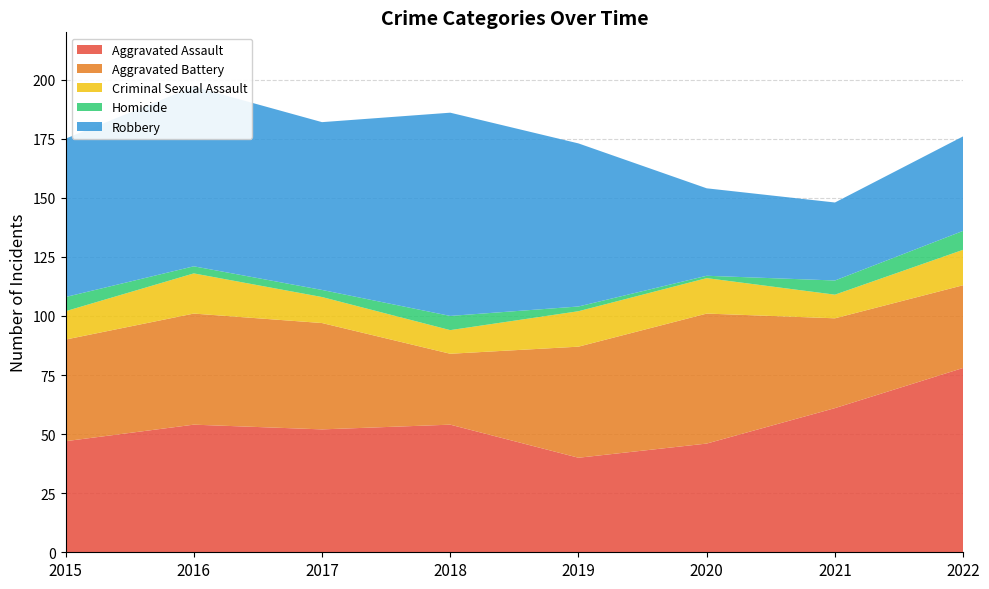

Reading left to right, transcribe all the data shown in this chart.

Aggravated Assault: 2015=47	2016=54	2017=52	2018=54	2019=40	2020=46	2021=61	2022=78
Aggravated Battery: 2015=43	2016=47	2017=45	2018=30	2019=47	2020=55	2021=38	2022=35
Criminal Sexual Assault: 2015=12	2016=17	2017=11	2018=10	2019=15	2020=15	2021=10	2022=15
Homicide: 2015=6	2016=3	2017=3	2018=6	2019=2	2020=1	2021=6	2022=8
Robbery: 2015=67	2016=76	2017=71	2018=86	2019=69	2020=37	2021=33	2022=40